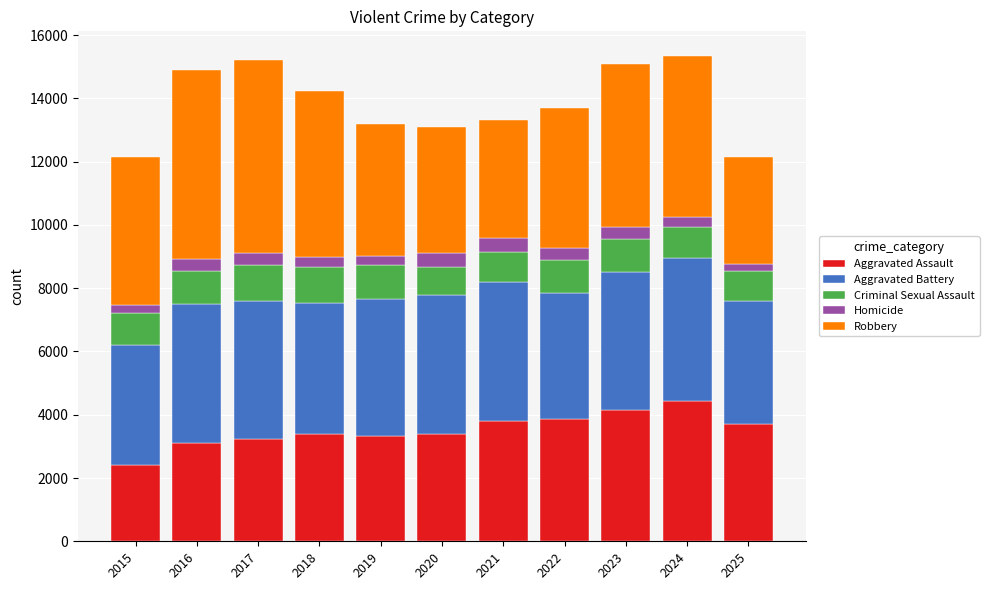

Is it true that Aggravated Assault equals 4396 at 2019?

False